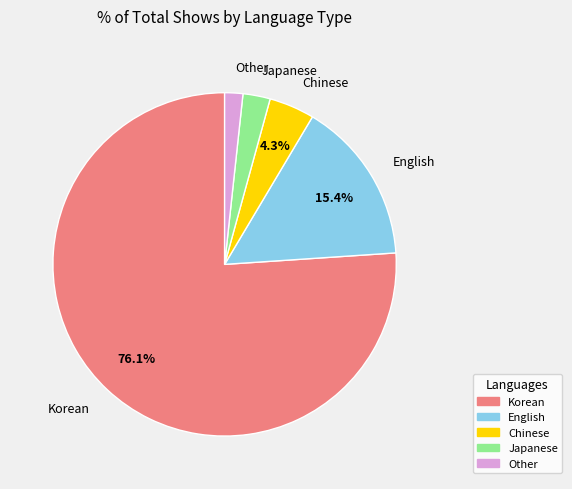

What percentage is the Japanese slice, to the nearest percent?

3%